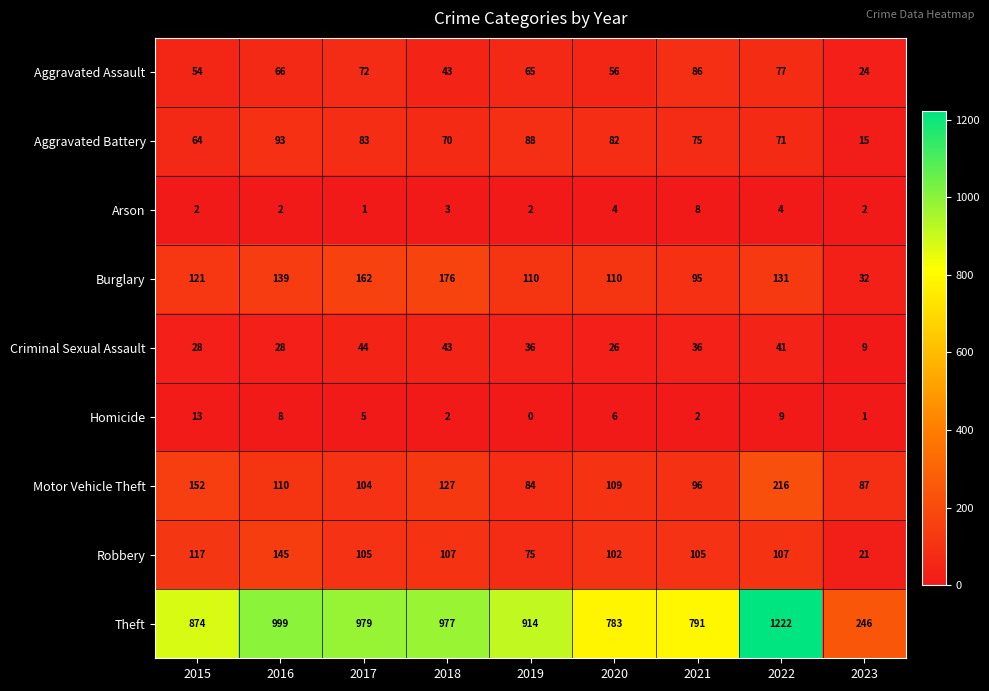

Which category has the lowest value in the Arson series?

2017